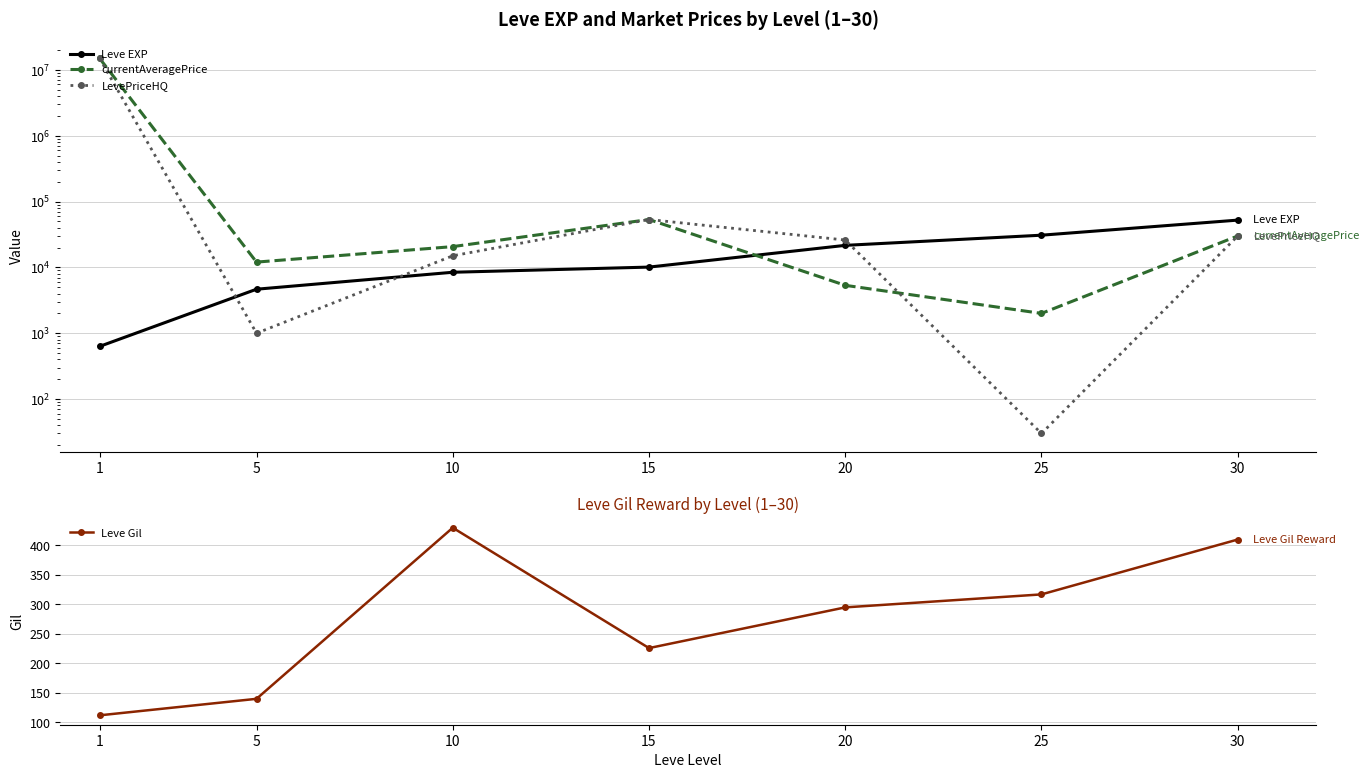

What is the greatest value displayed?

15000000